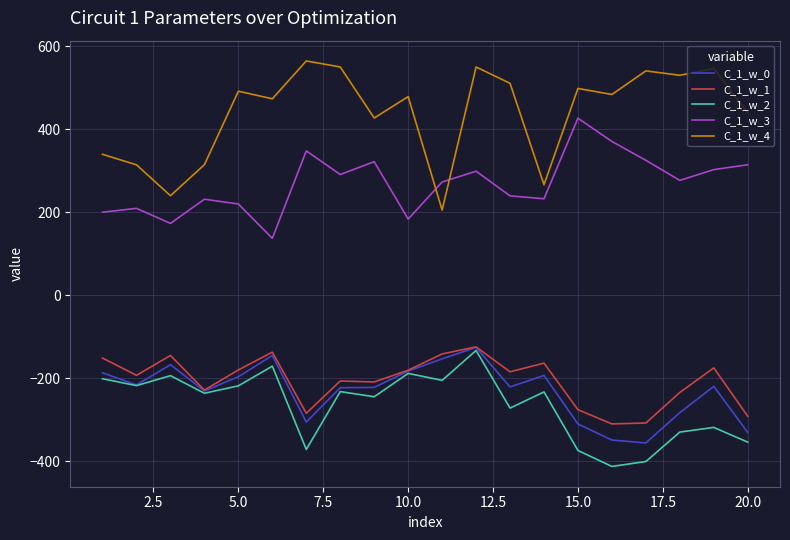

How many lines are shown in the chart?

5